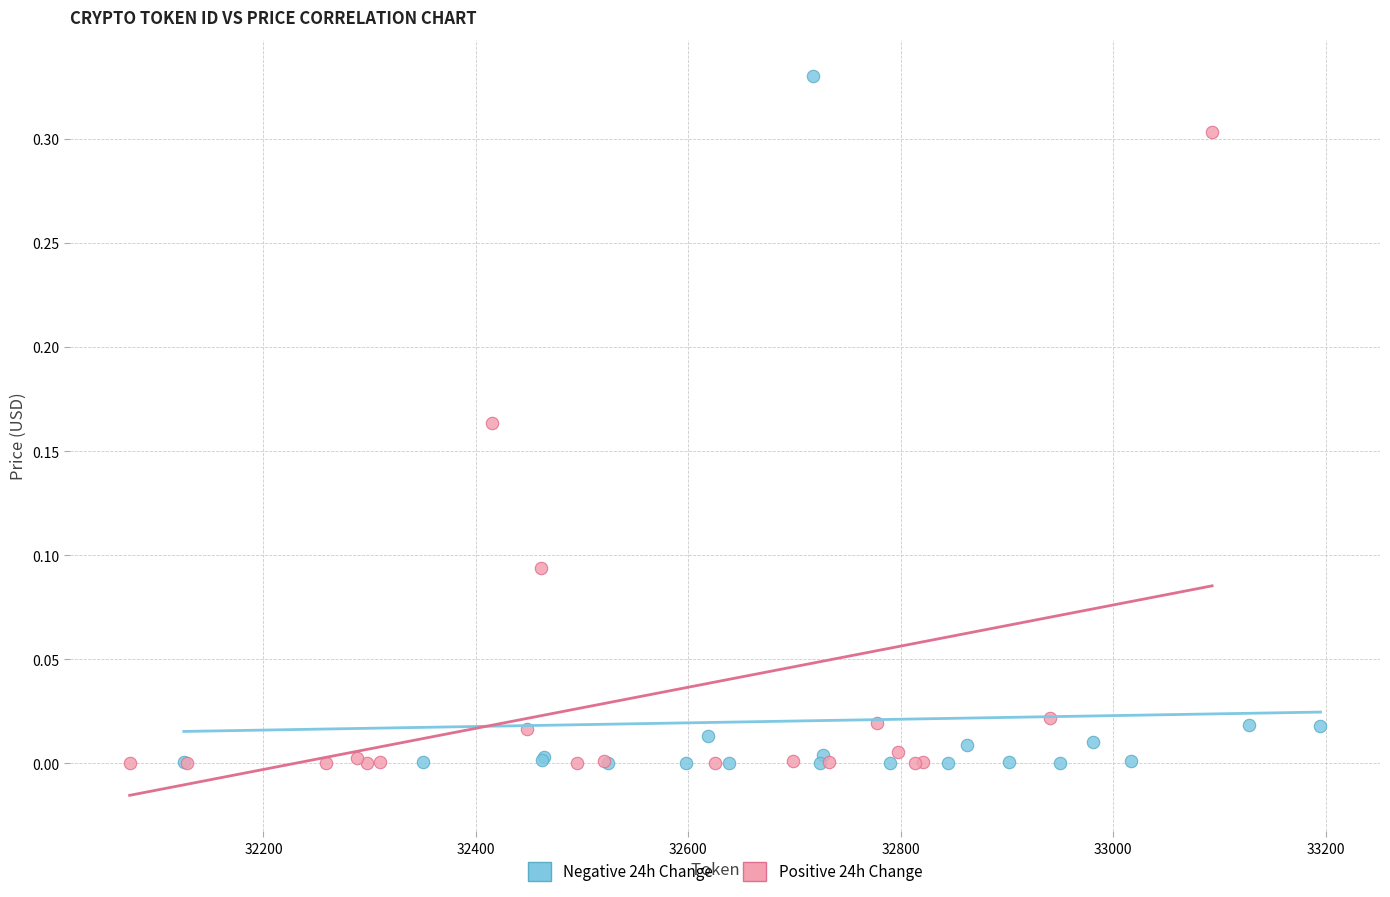

Which series contains the highest Y value?

Negative 24h Change